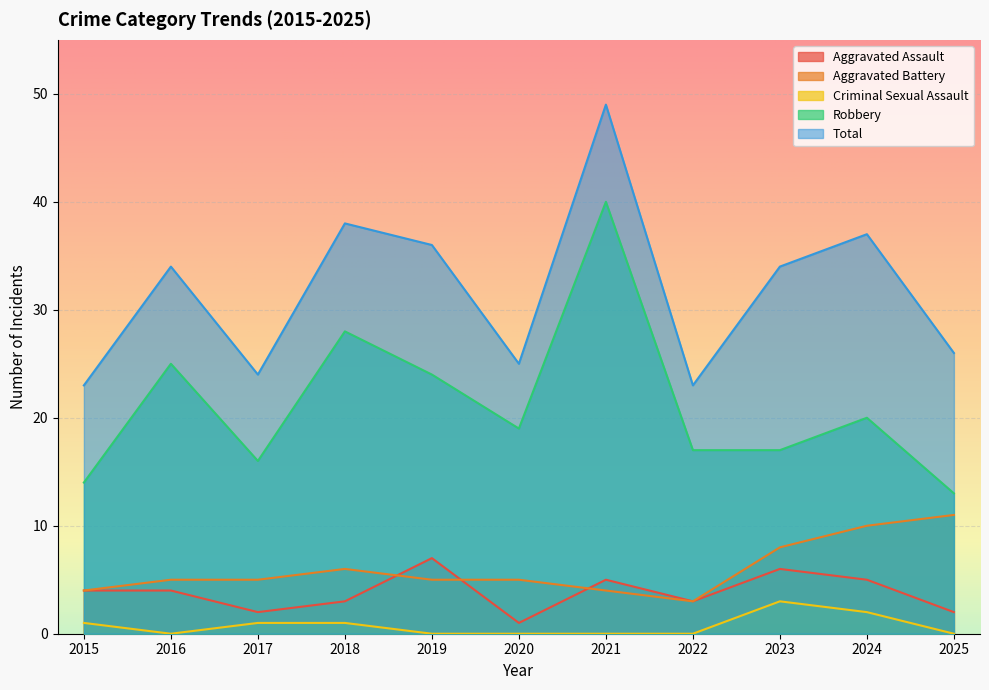

Which series has the largest total across all categories?

Total